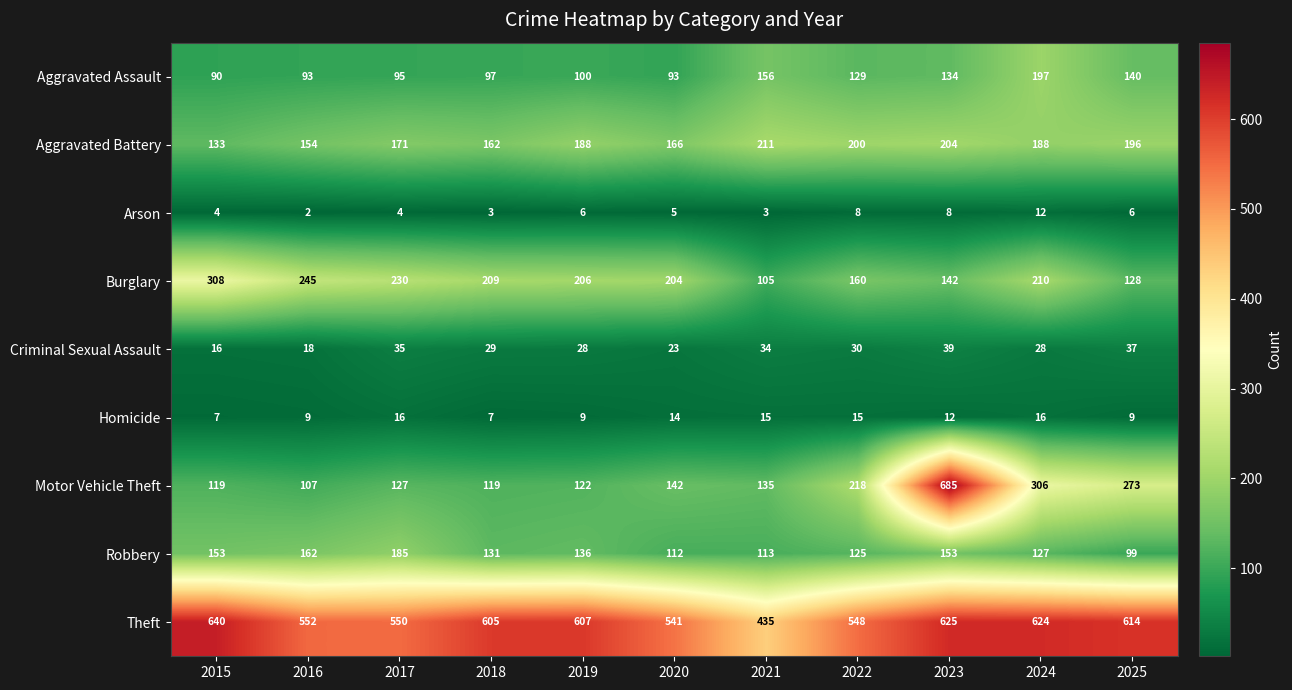

Between 2015 and 2022, which series saw the biggest shift?

Burglary